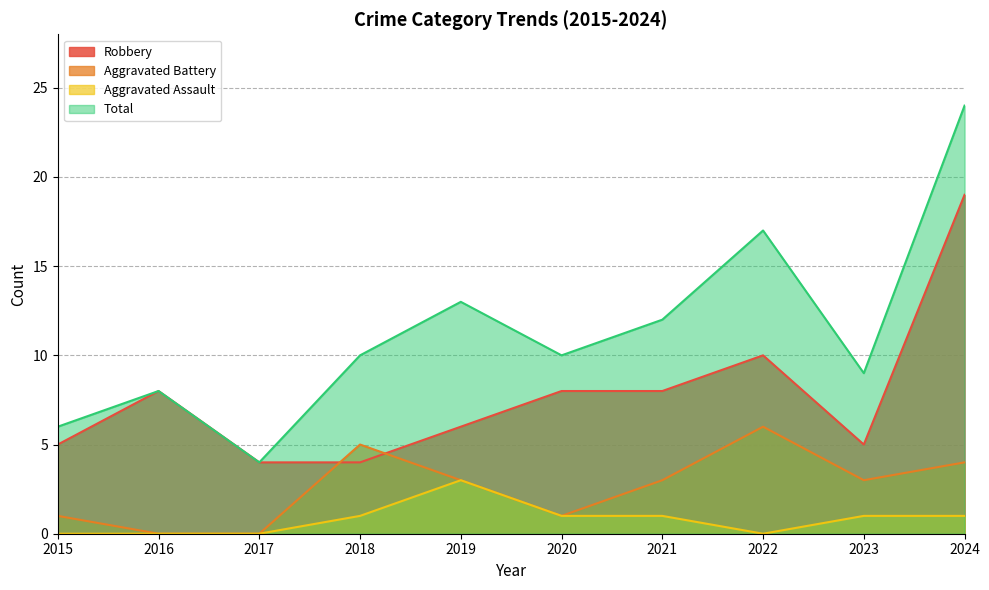

What is the difference between the second highest and second lowest values in the Aggravated Assault series?

1